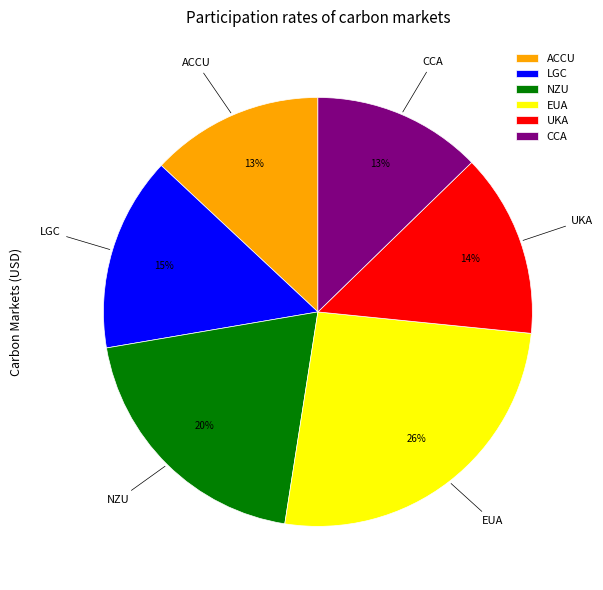

What percentage is the UKA slice, to the nearest percent?

14%